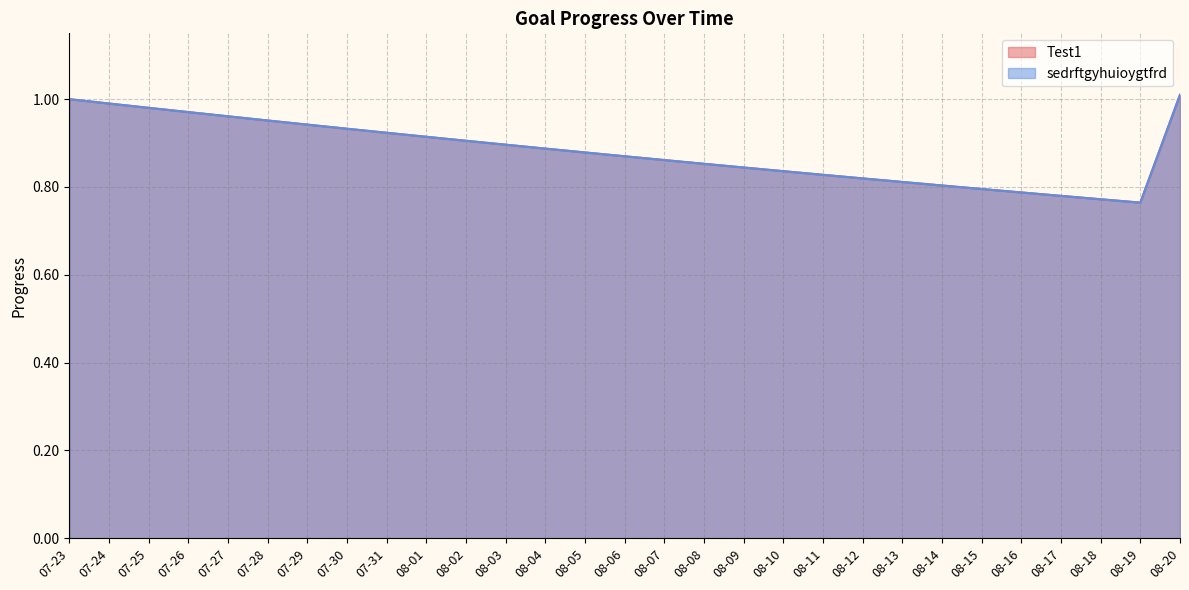

True or false: Test1 has a value of 1.5 at 07-25.

False